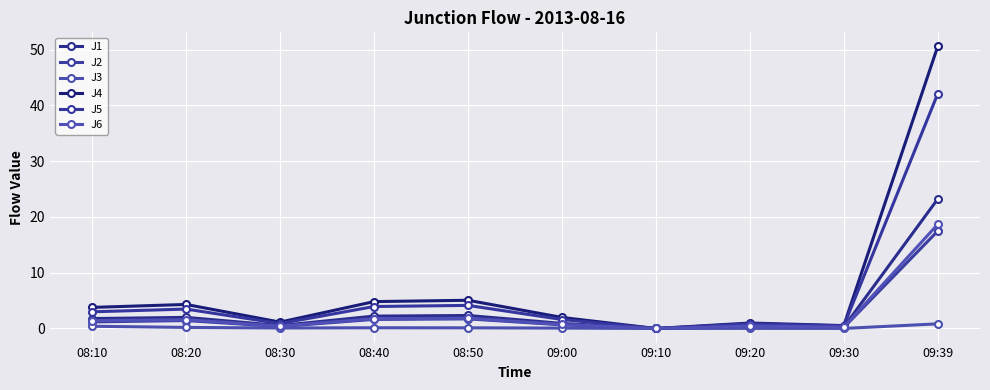

What is the total value across all series at 09:20?

3.1